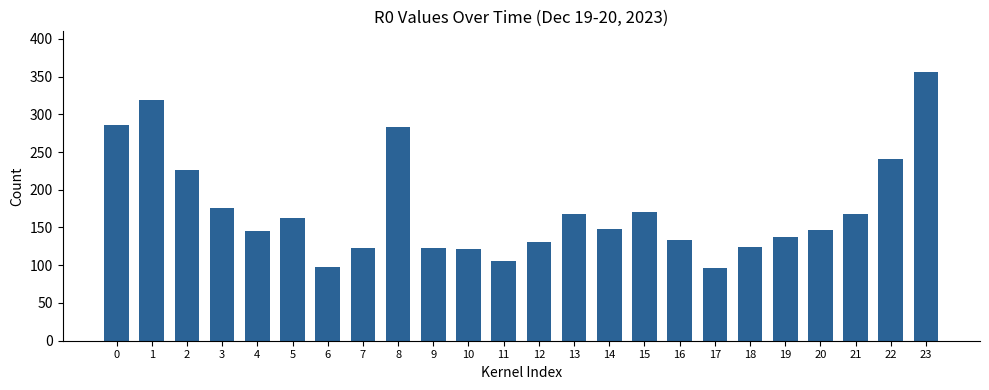

What is the sum of all values?

4189.3